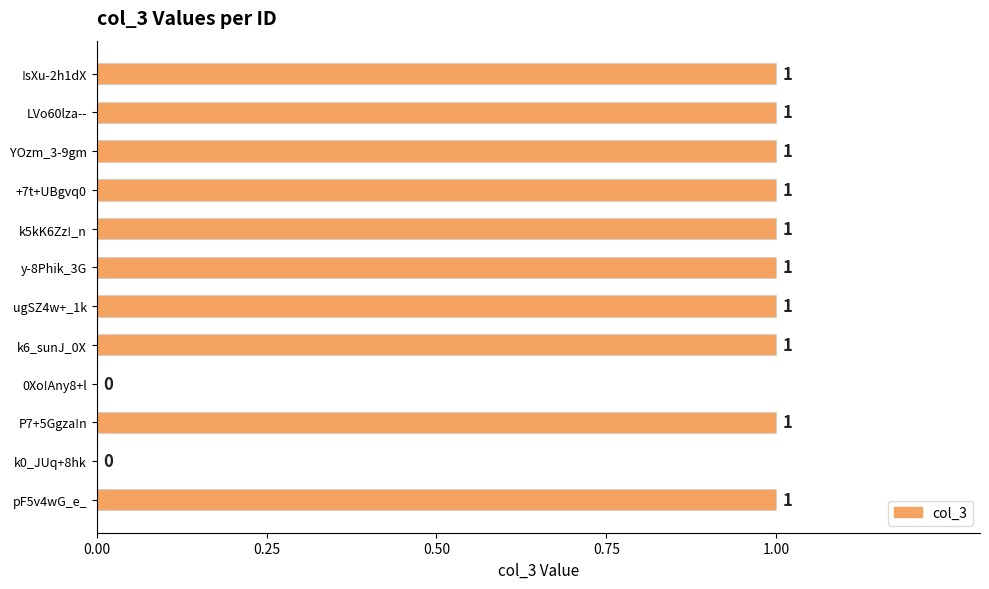

What is the sum of all values?

10